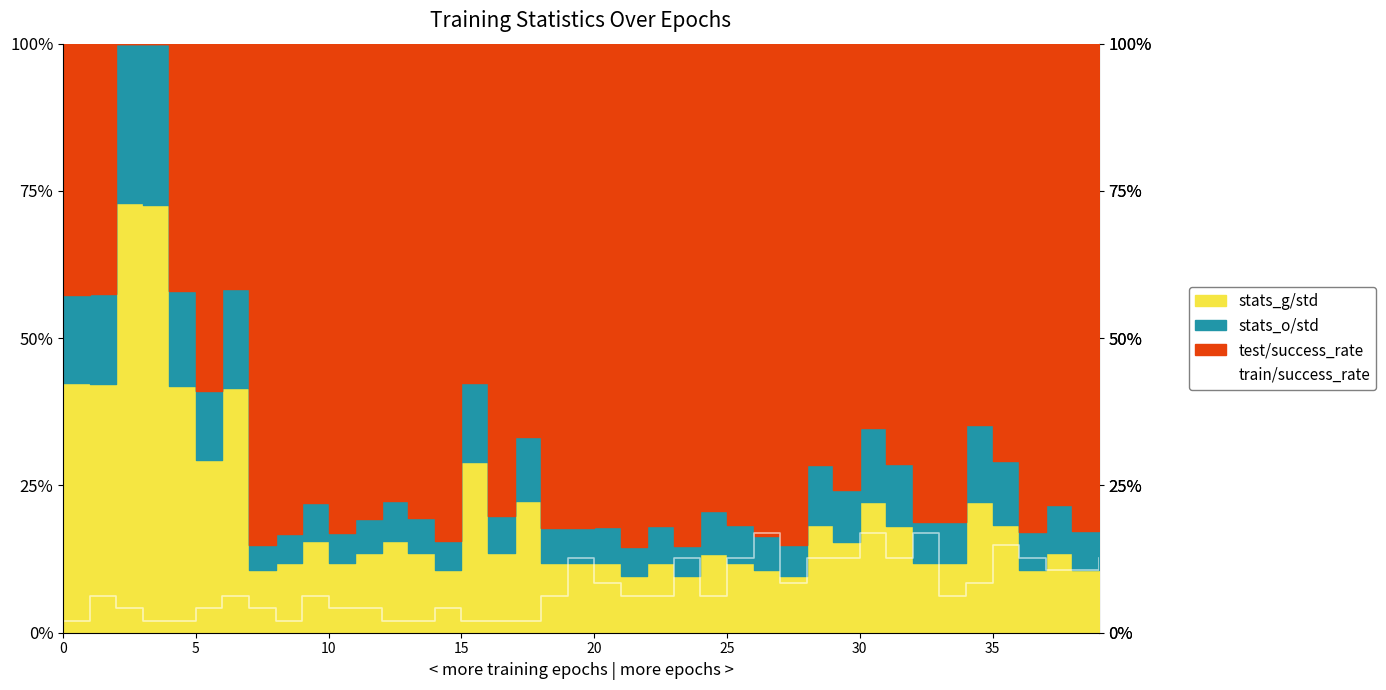

Is it true that the value at 20 is 0.1?

True